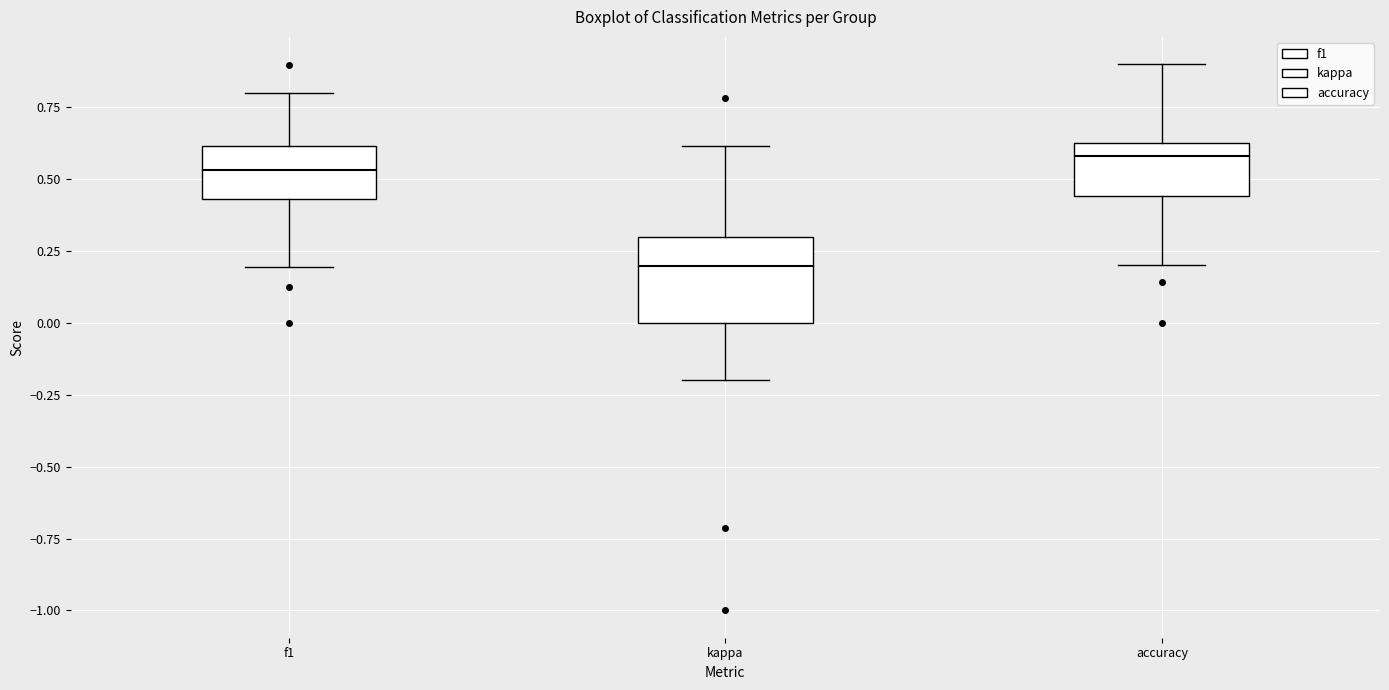

Reading left to right, read every box against the y-axis: the position of its median line, the range the box covers, and the ends of its whiskers. The values are not printed on the chart, so give them approximately, as read against the axis.

f1: median 0.55, box 0.45 to 0.60, whiskers 0.20 to 0.80
kappa: median 0.20, box 0.00 to 0.30, whiskers -0.20 to 0.60
accuracy: median 0.60, box 0.45 to 0.65, whiskers 0.20 to 0.90